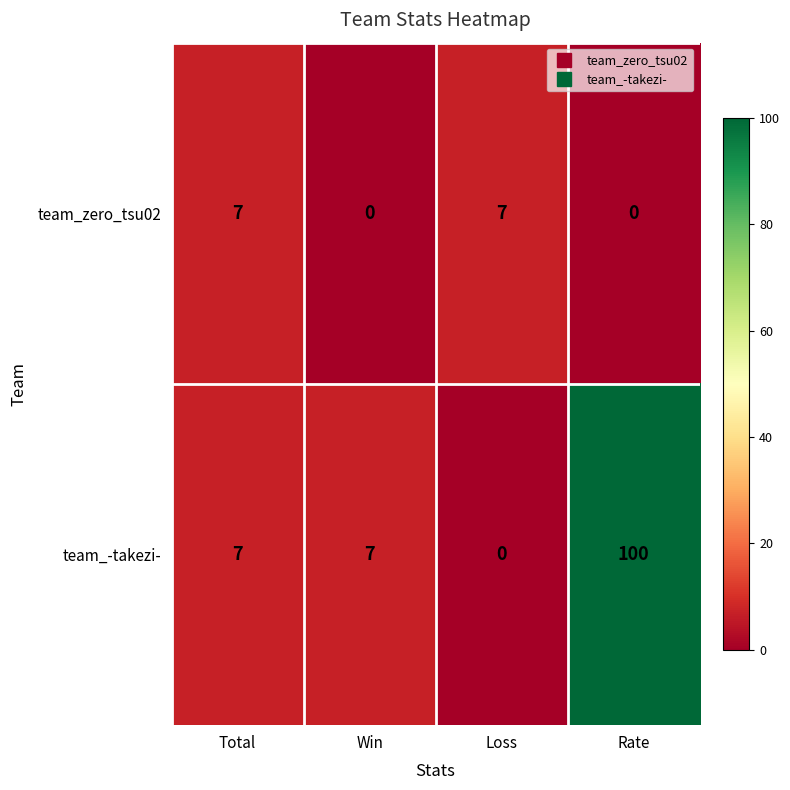

Count the number of categories in the chart.

4